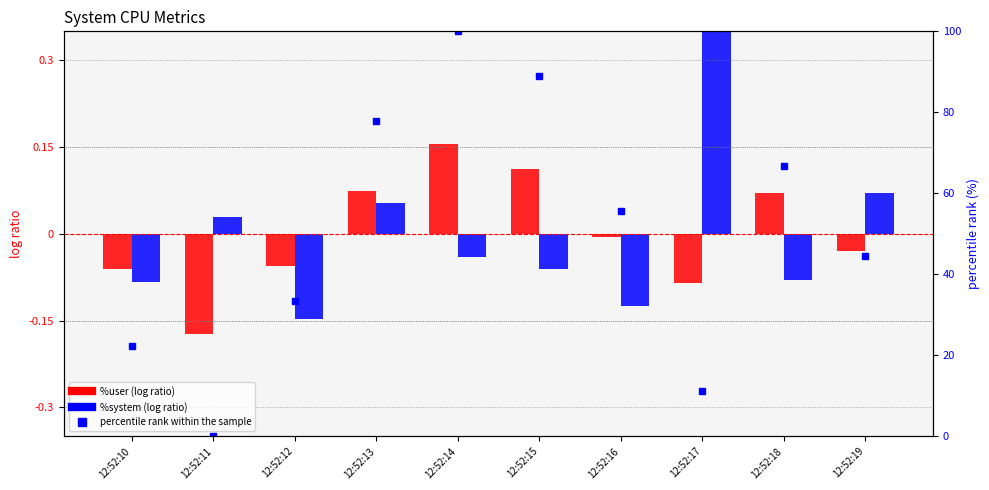

What is the value of the %system (log ratio) bar at the 3rd from the left?

-0.1